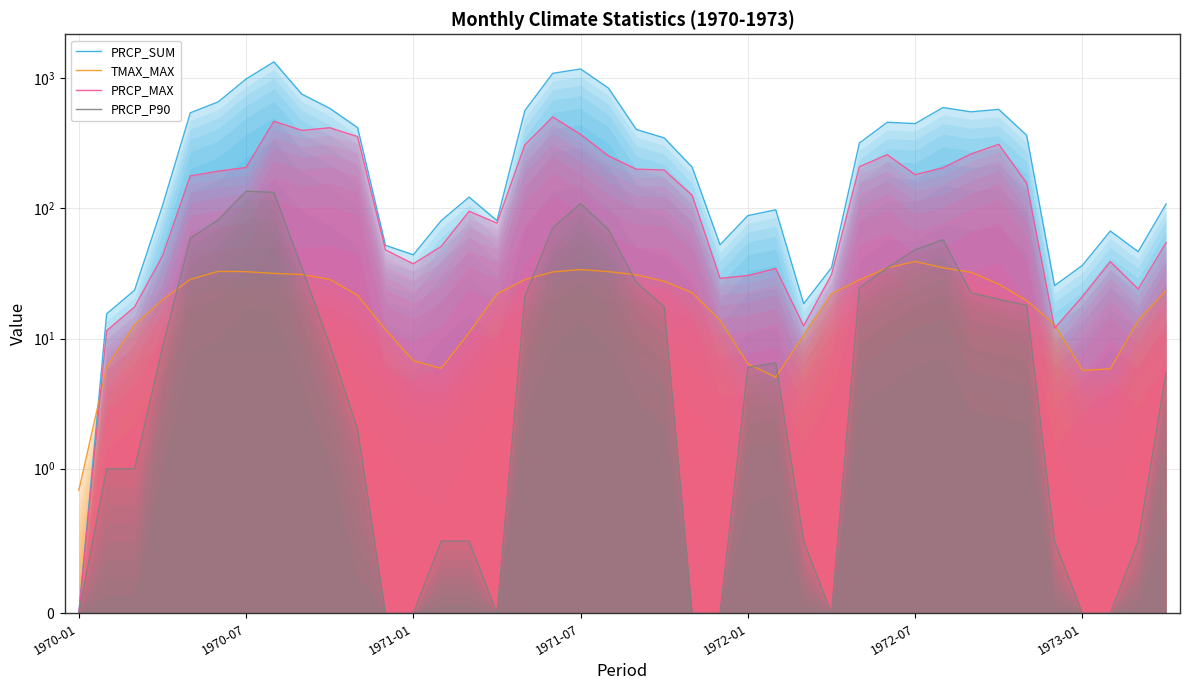

Which series has the largest range (max minus min)?

PRCP_SUM